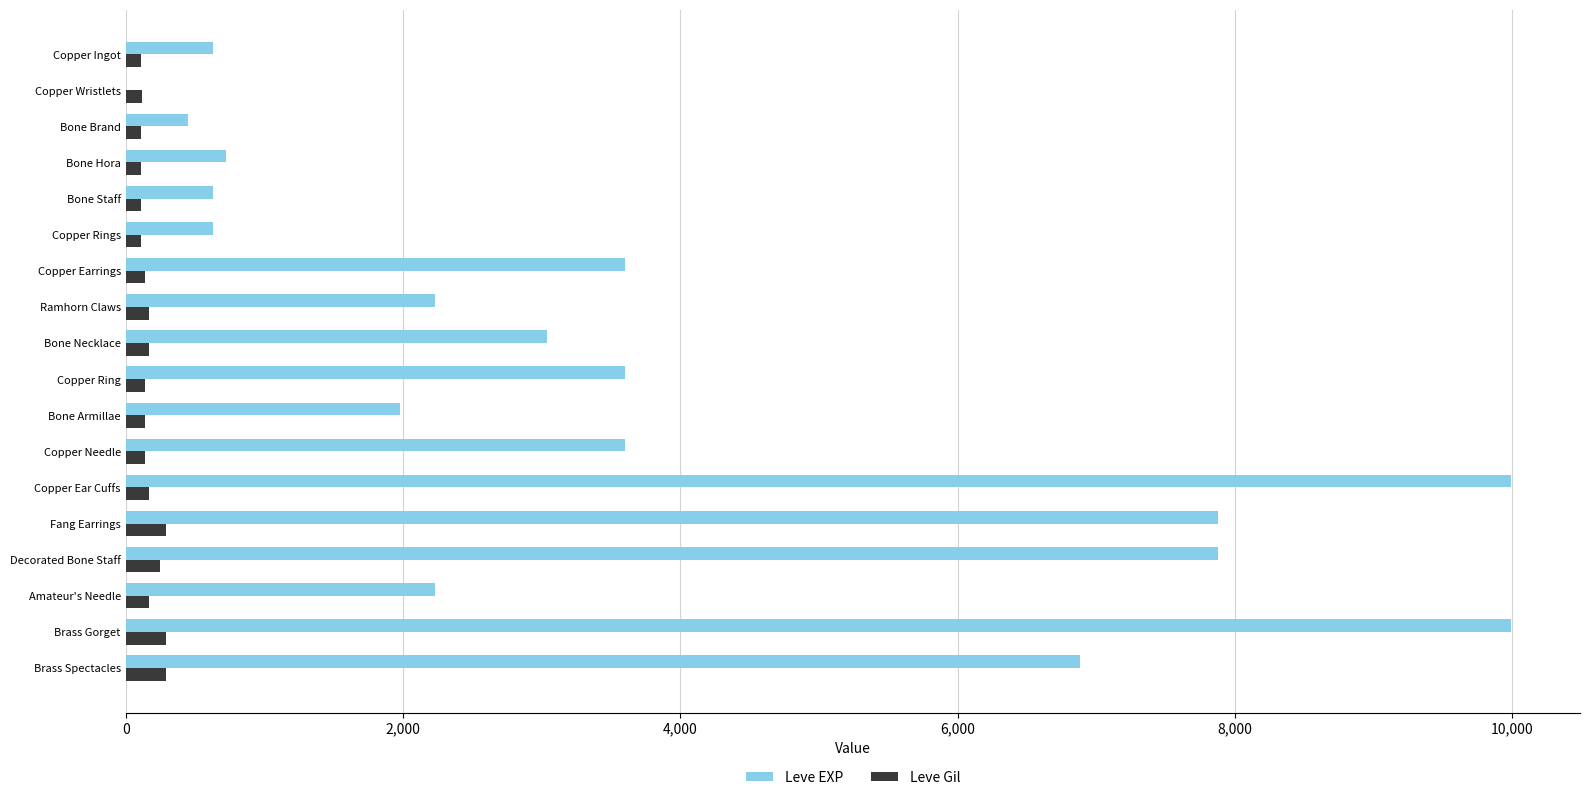

Is it true that Leve Gil equals 250 at Decorated Bone Staff?

True